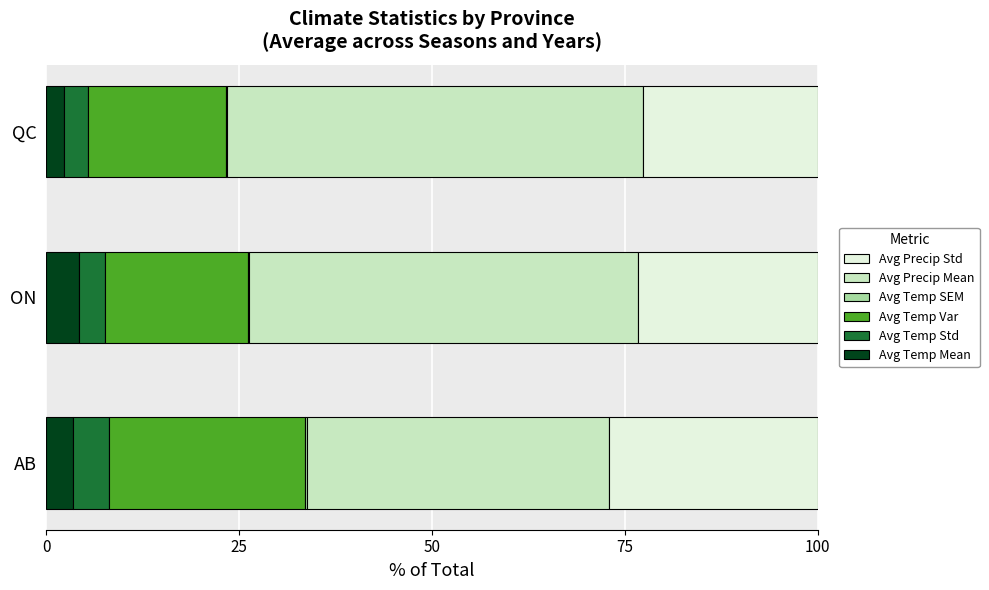

Count the number of categories in the chart.

3